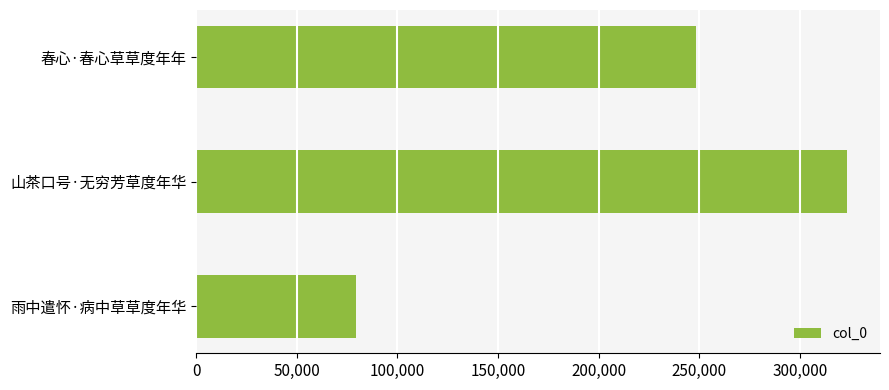

Count the values in the range 79234 to 323712.

3